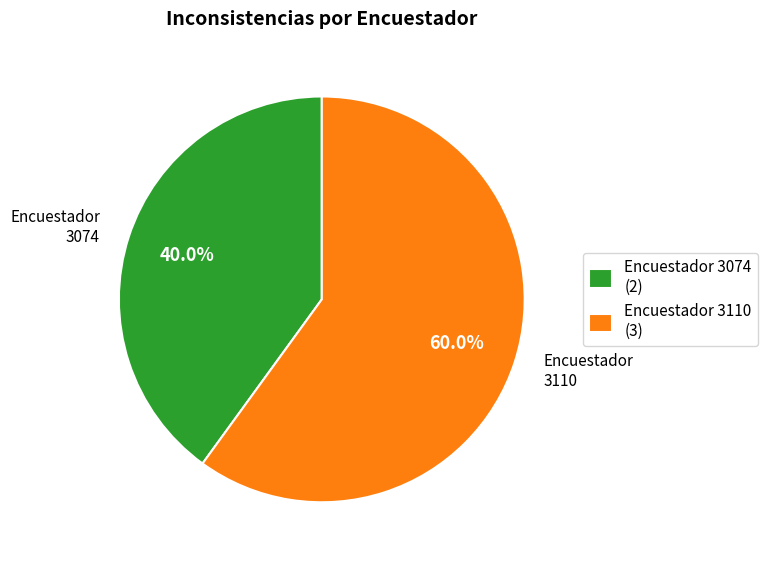

What is the smallest slice in the pie chart?

Encuestador 3074 (2)